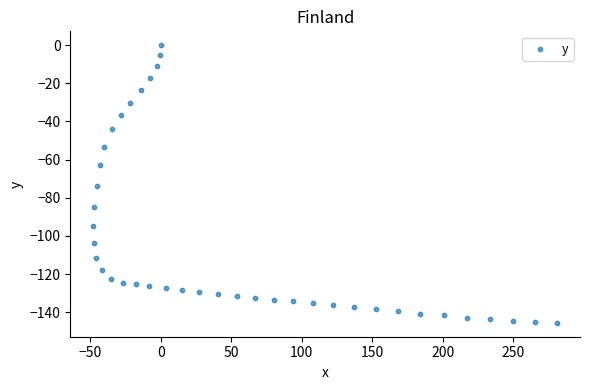

What is the range of Y values (max minus min)?

145.6